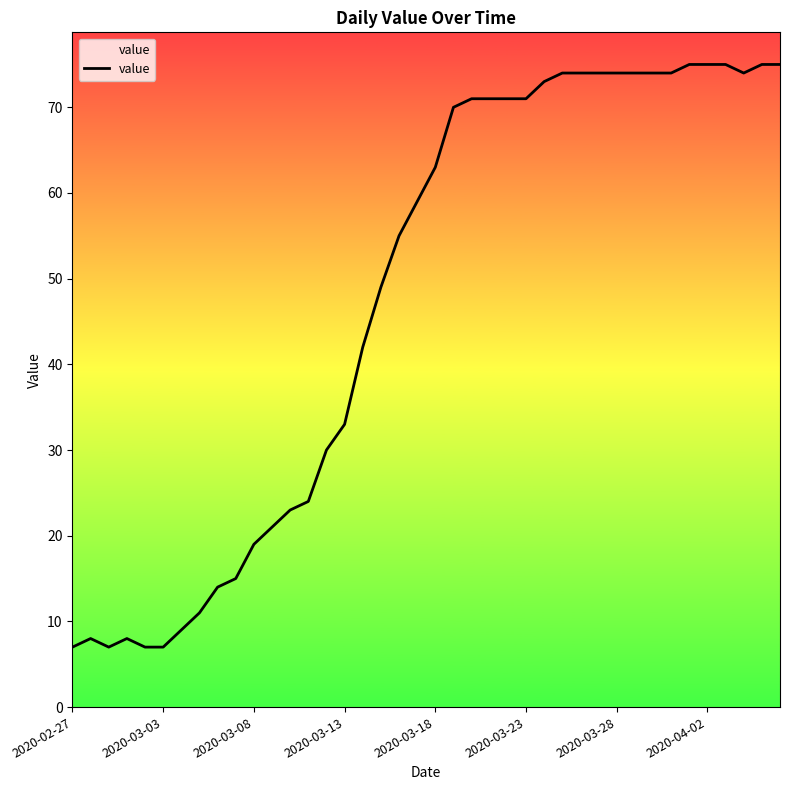

What is the difference between the maximum and minimum values?

68